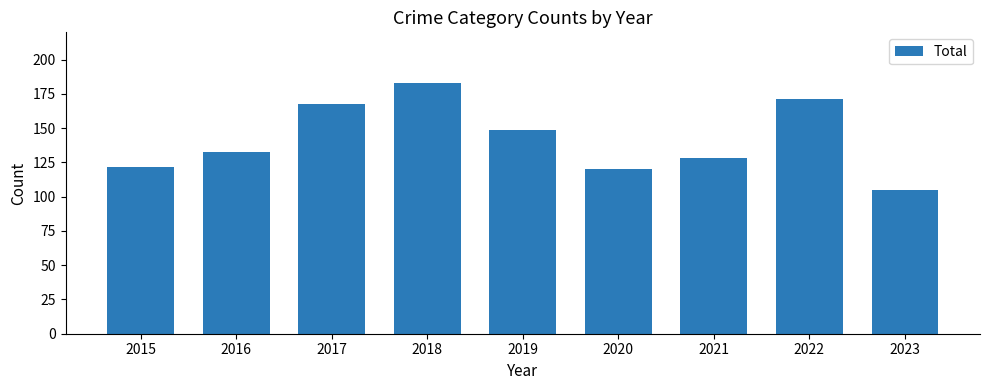

What is the change in value from 2021 to 2023?

-23